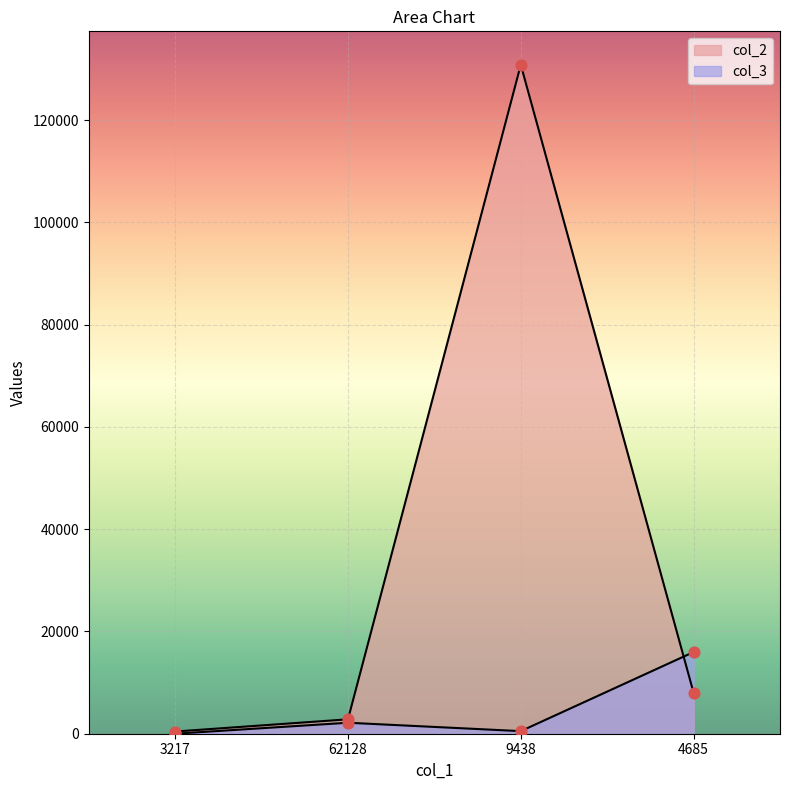

Which series has the widest spread of Y values?

col_2